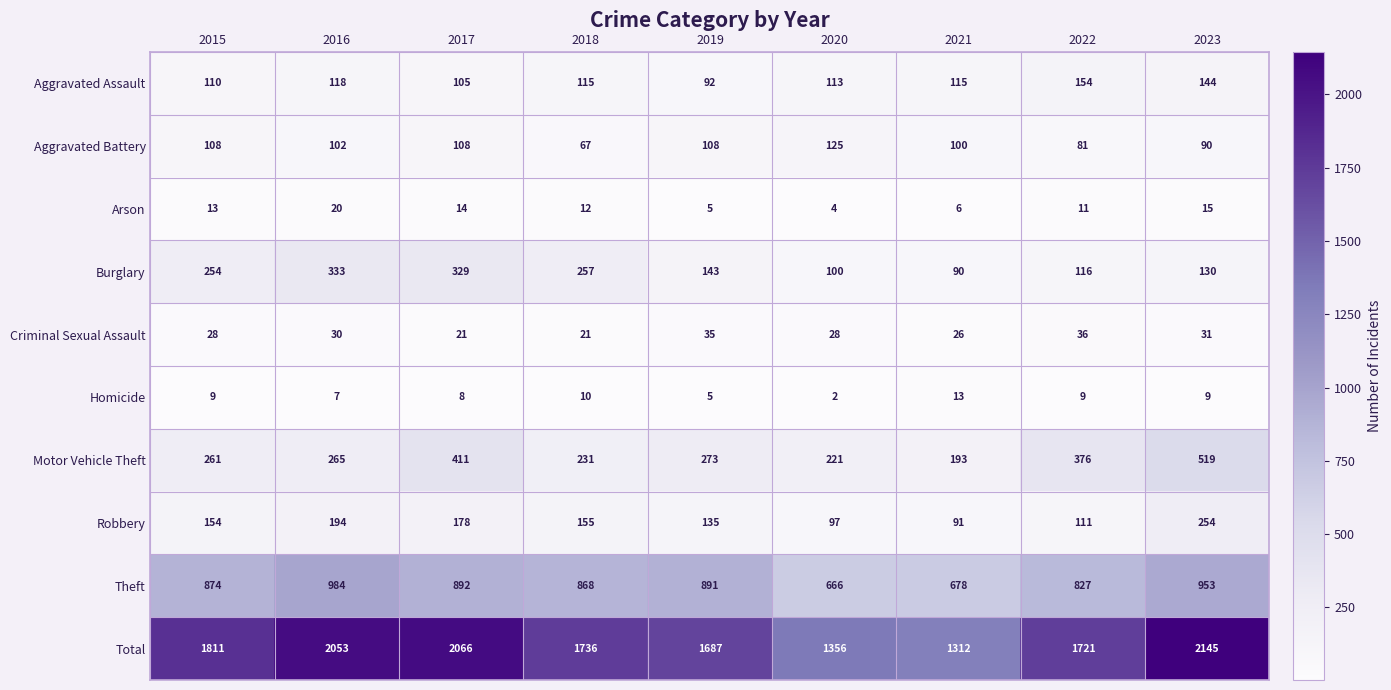

Which label corresponds to the smallest value in the chart?

2020